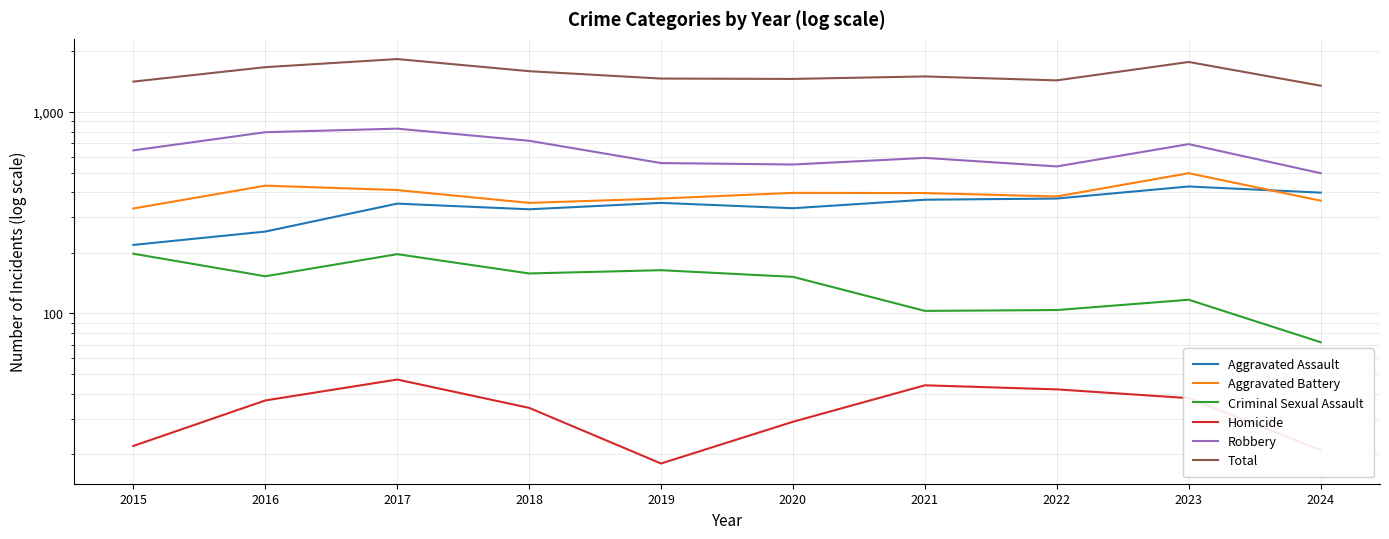

What is the difference between the Homicide values at 2018 and 2023?

4